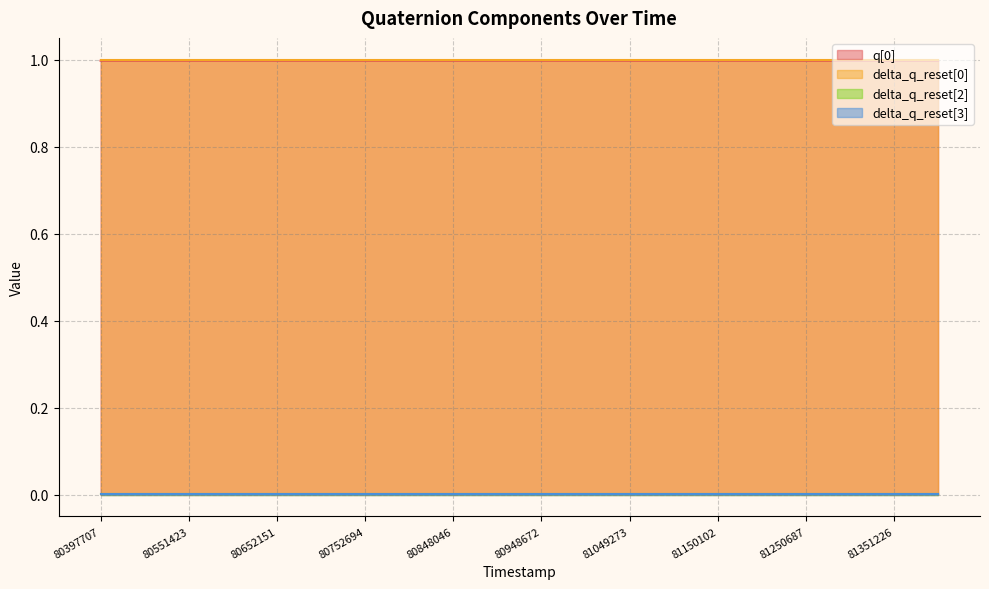

Reading left to right, extract all data points from this chart.

q[0]: 1.0	1.0	1.0	1.0	1.0	1.0	1.0	1.0	1.0	1.0	1.0	1.0	1.0	1.0	1.0	1.0	1.0	1.0	1.0	1.0
delta_q_reset[0]: 1.0	1.0	1.0	1.0	1.0	1.0	1.0	1.0	1.0	1.0	1.0	1.0	1.0	1.0	1.0	1.0	1.0	1.0	1.0	1.0
delta_q_reset[2]: 0.0	0.0	0.0	0.0	0.0	0.0	0.0	0.0	0.0	0.0	0.0	0.0	0.0	0.0	0.0	0.0	0.0	0.0	0.0	0.0
delta_q_reset[3]: 0.0	0.0	0.0	0.0	0.0	0.0	0.0	0.0	0.0	0.0	0.0	0.0	0.0	0.0	0.0	0.0	0.0	0.0	0.0	0.0